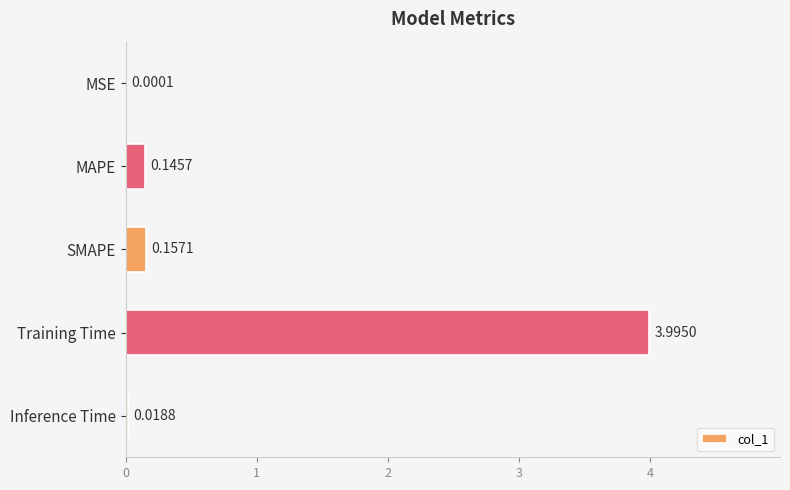

What is the sum of all values?

4.3